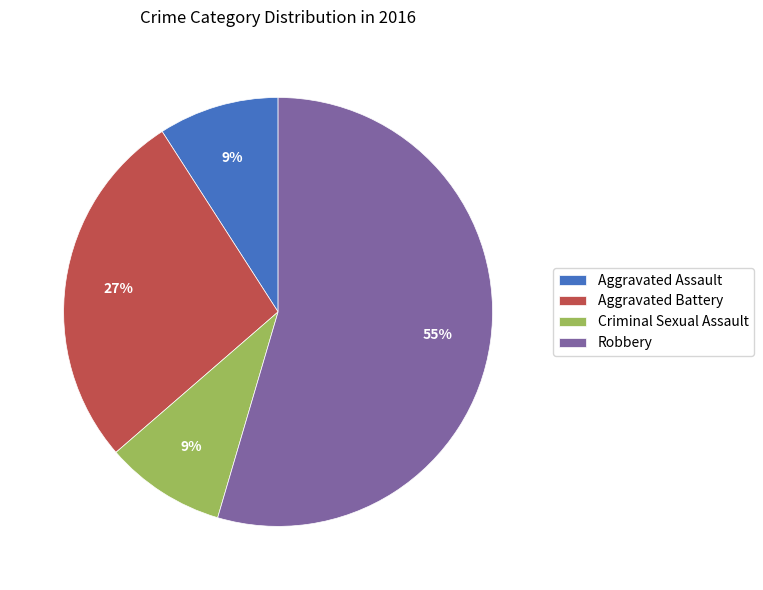

What is the ratio of the value at Aggravated Battery to the value at Aggravated Assault?

3.0